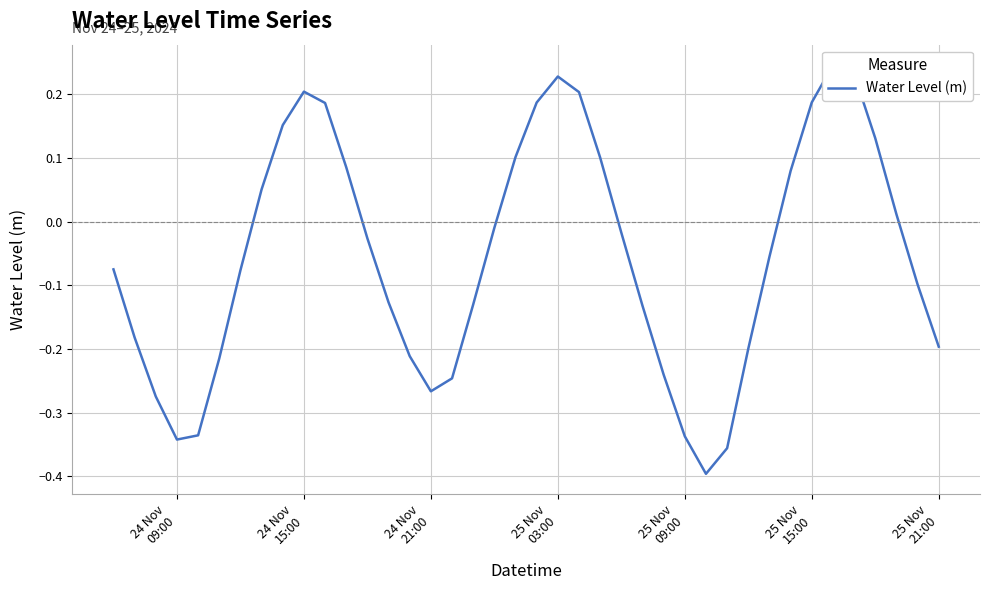

True or false: the data shows -0.1 at 24 Nov
21:00.

False